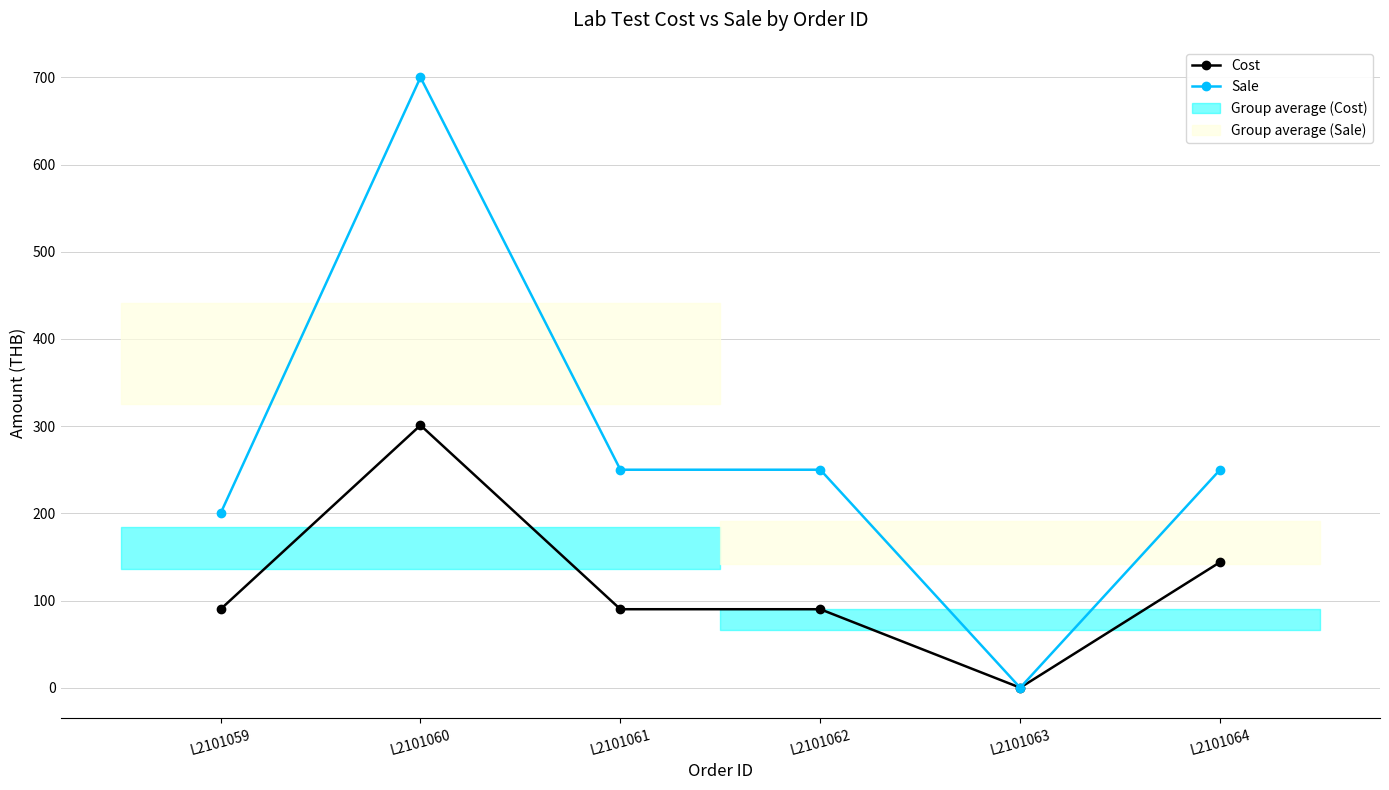

The value of Cost at L2101063 is 111. True or false?

False